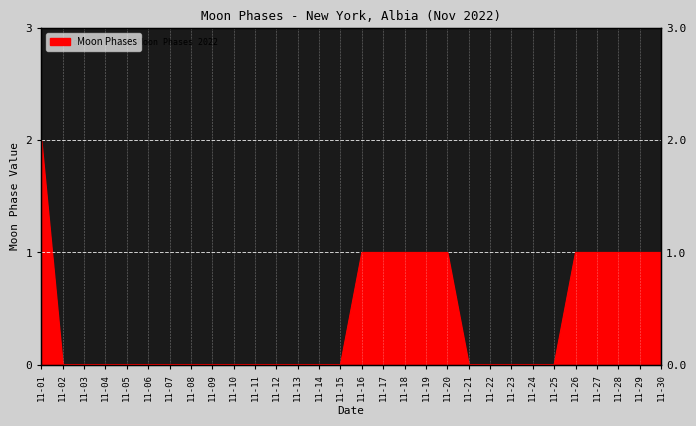

At which label is the value closest to 1?

11-16